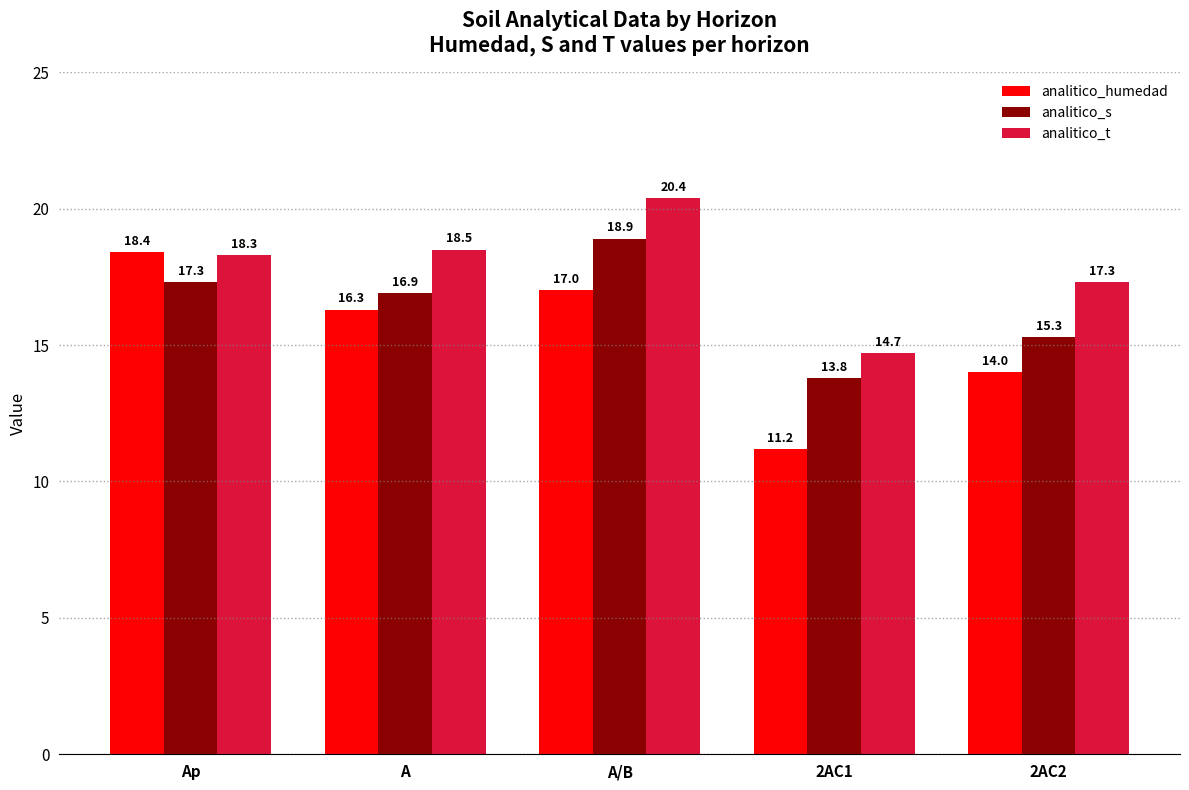

Which series changed the most between 2AC1 and 2AC2?

analitico_humedad